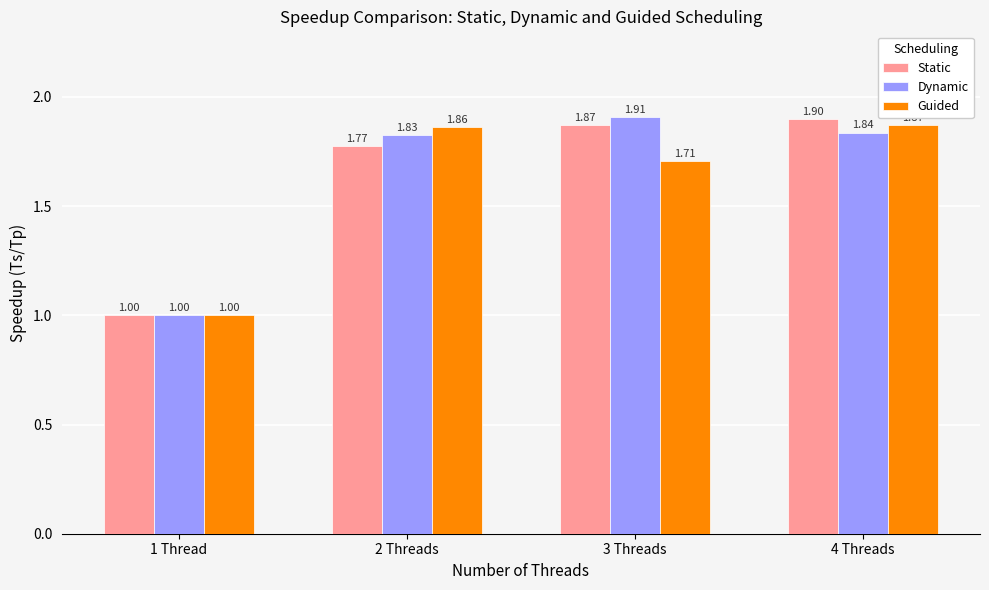

Is the value of Static at 4 Threads greater than the value of Dynamic at 1 Thread?

Yes